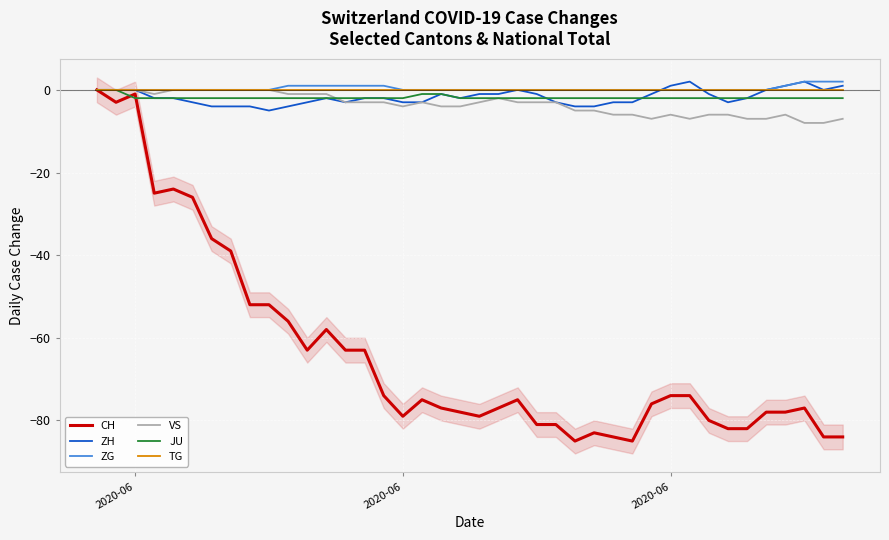

True or false: TG has more than 0 interior local peaks.

False